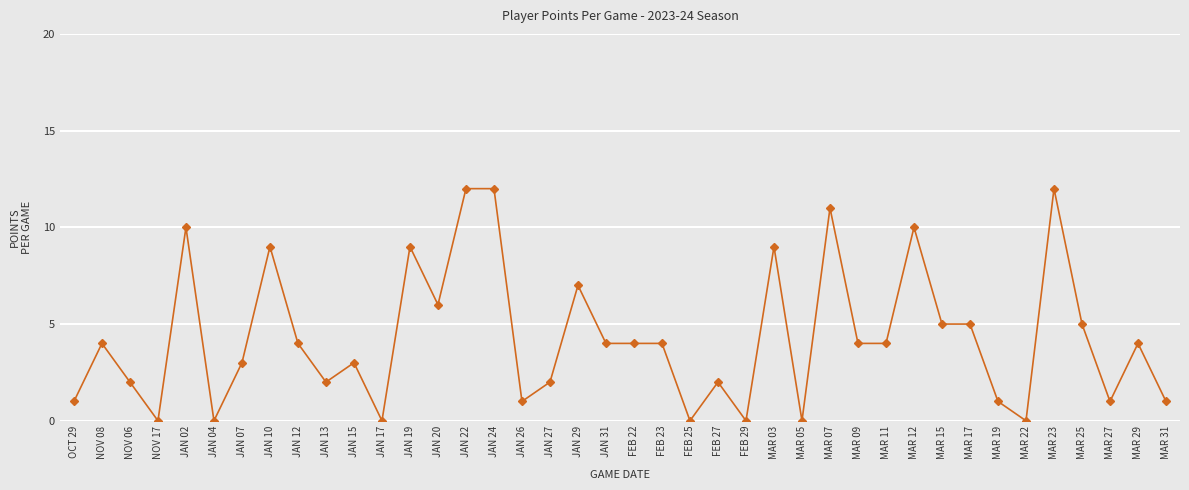

The chart shows a value of 12 at JAN 24. True or false?

True